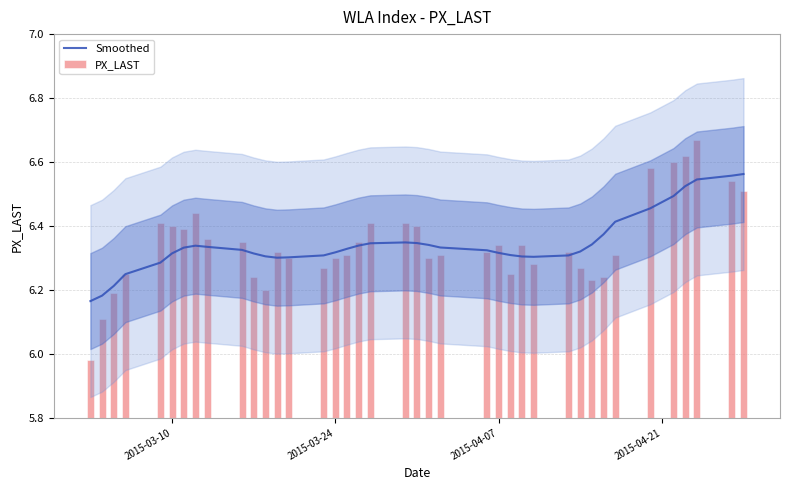

Is it true that Smoothed equals 1.5 at 33?

False